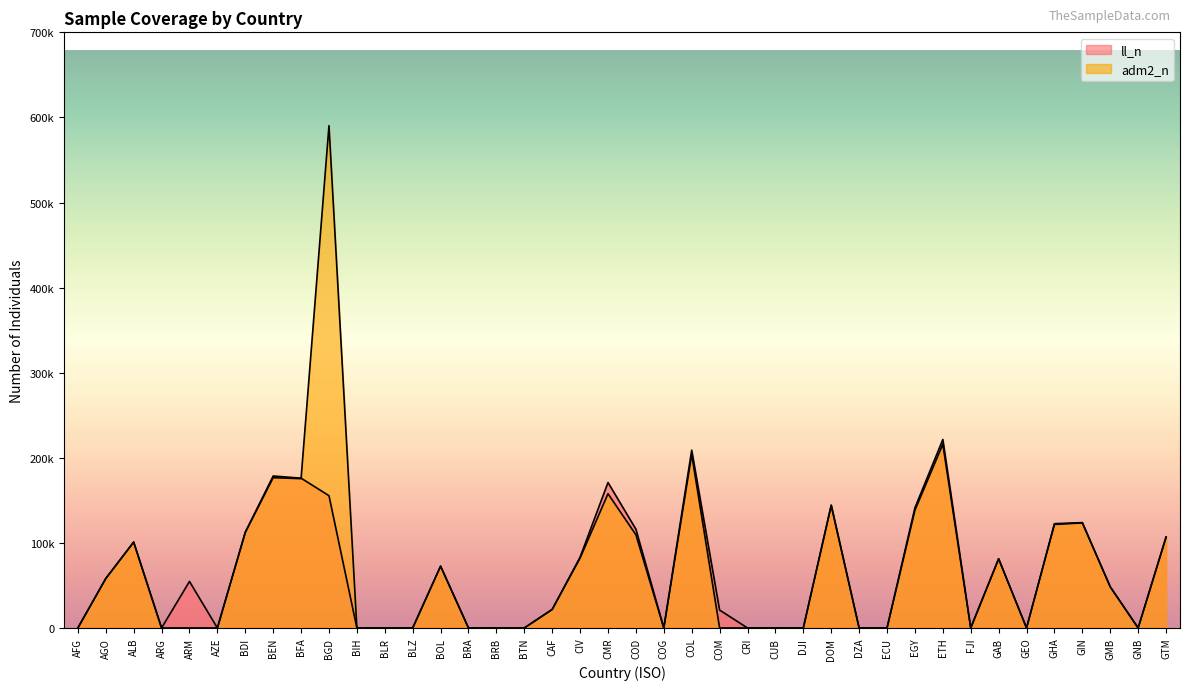

Which has a higher value, CRI or ECU?

CRI